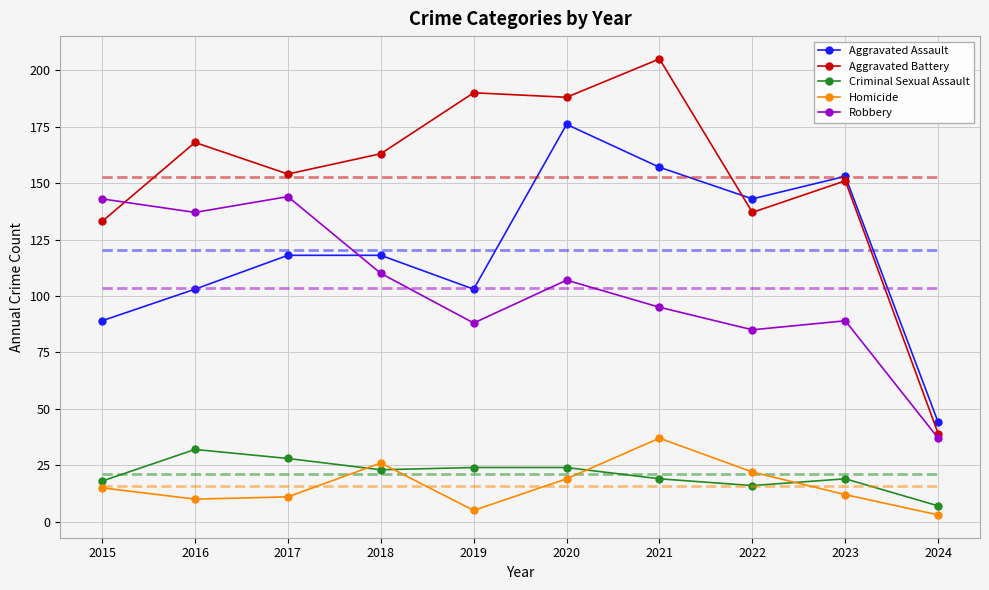

True or false: Homicide has more than 0 points higher than both neighbors.

True